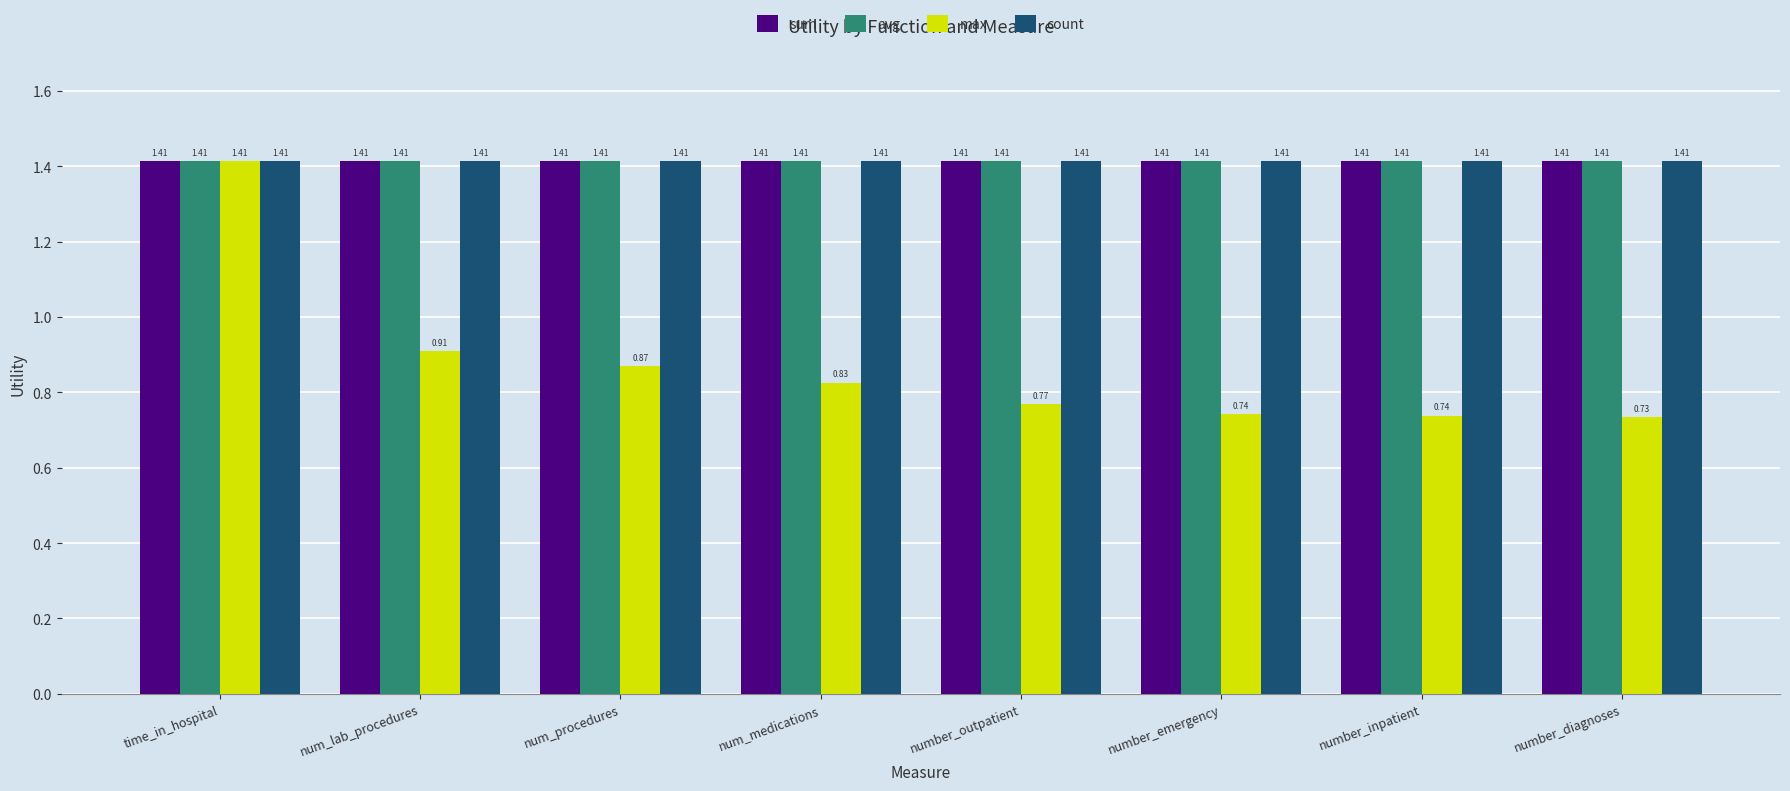

At how many categories does at least one series exceed 0?

8